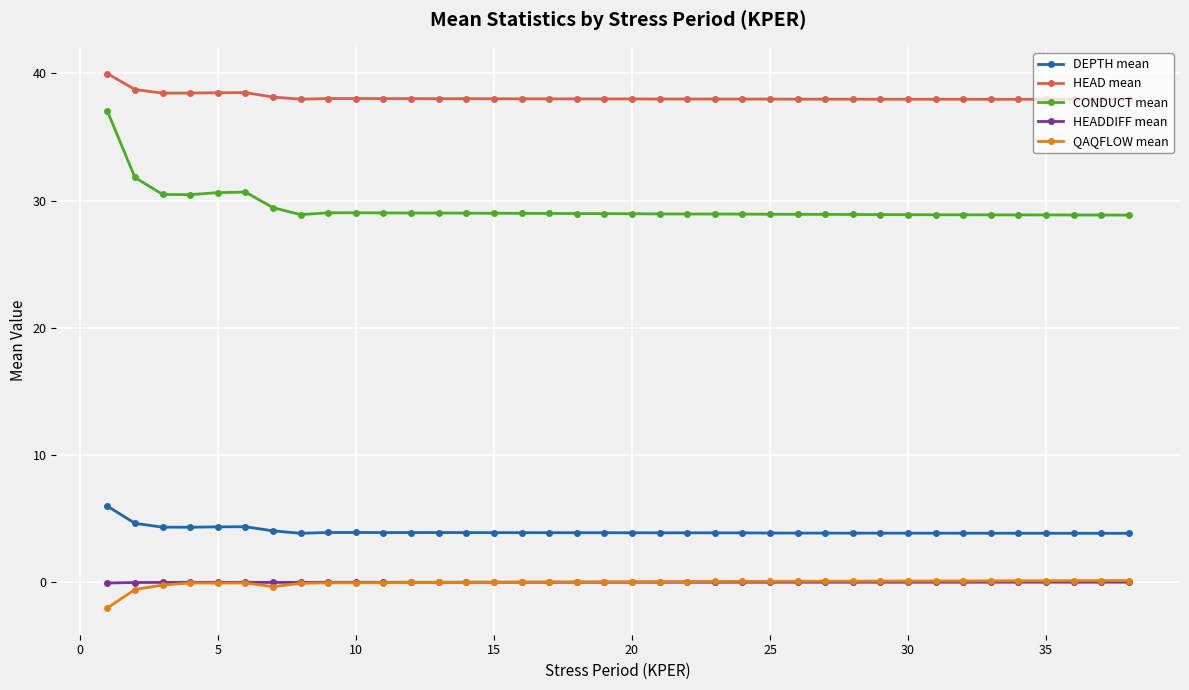

True or false: HEAD mean and HEADDIFF mean cross at least once.

False